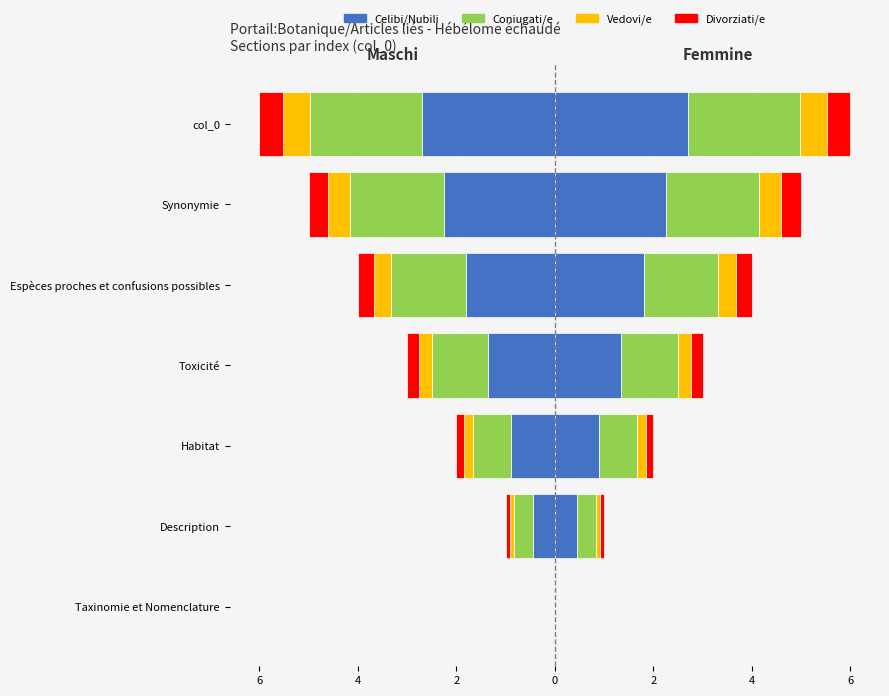

The Divorziati/e series shows -0.3 at Taxinomie et Nomenclature. True or false?

False